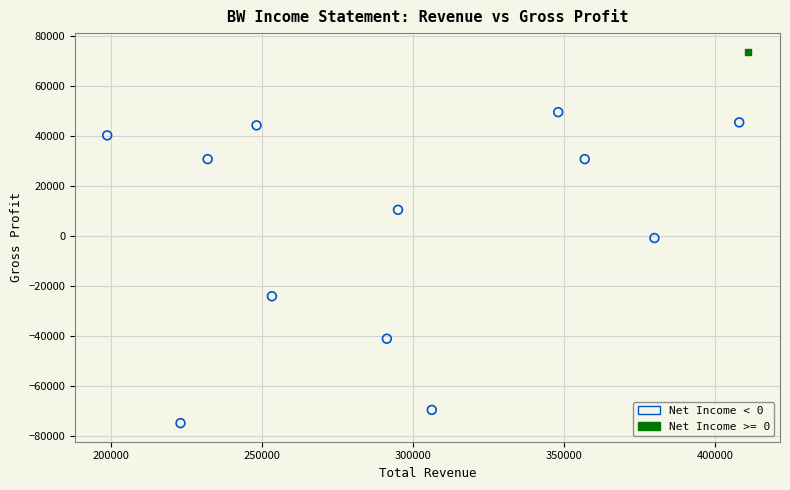

What are all the series names shown in the legend?

Net Income < 0, Net Income >= 0